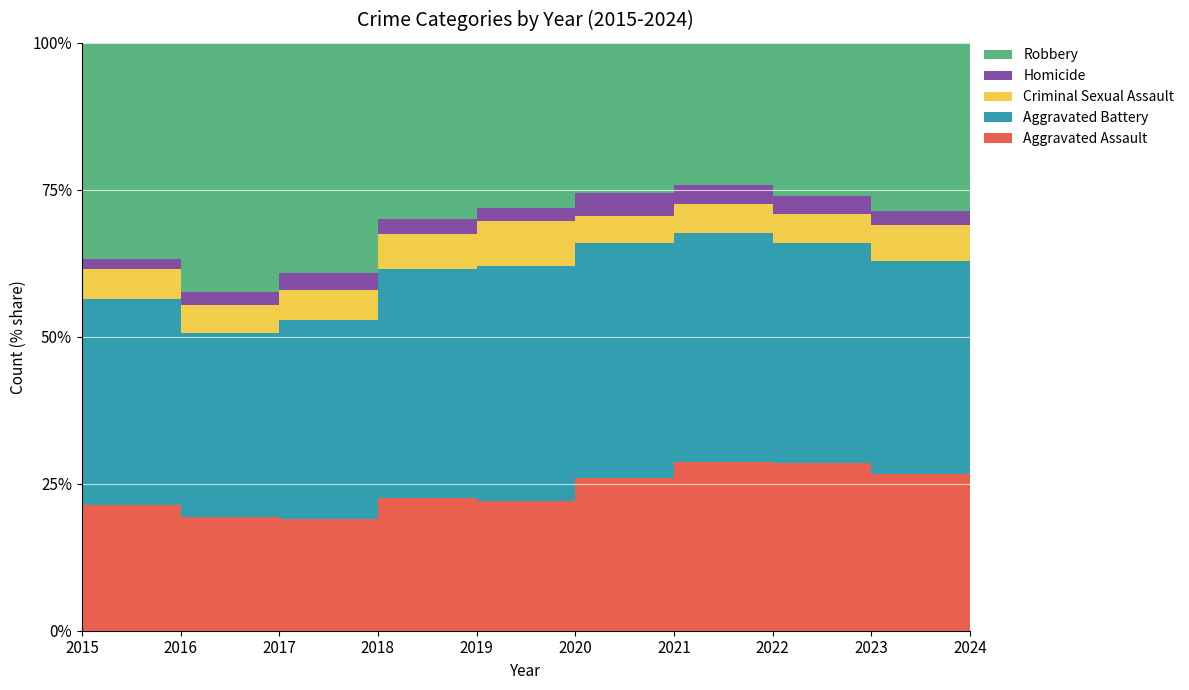

True or false: Homicide and Aggravated Assault cross at least once.

False